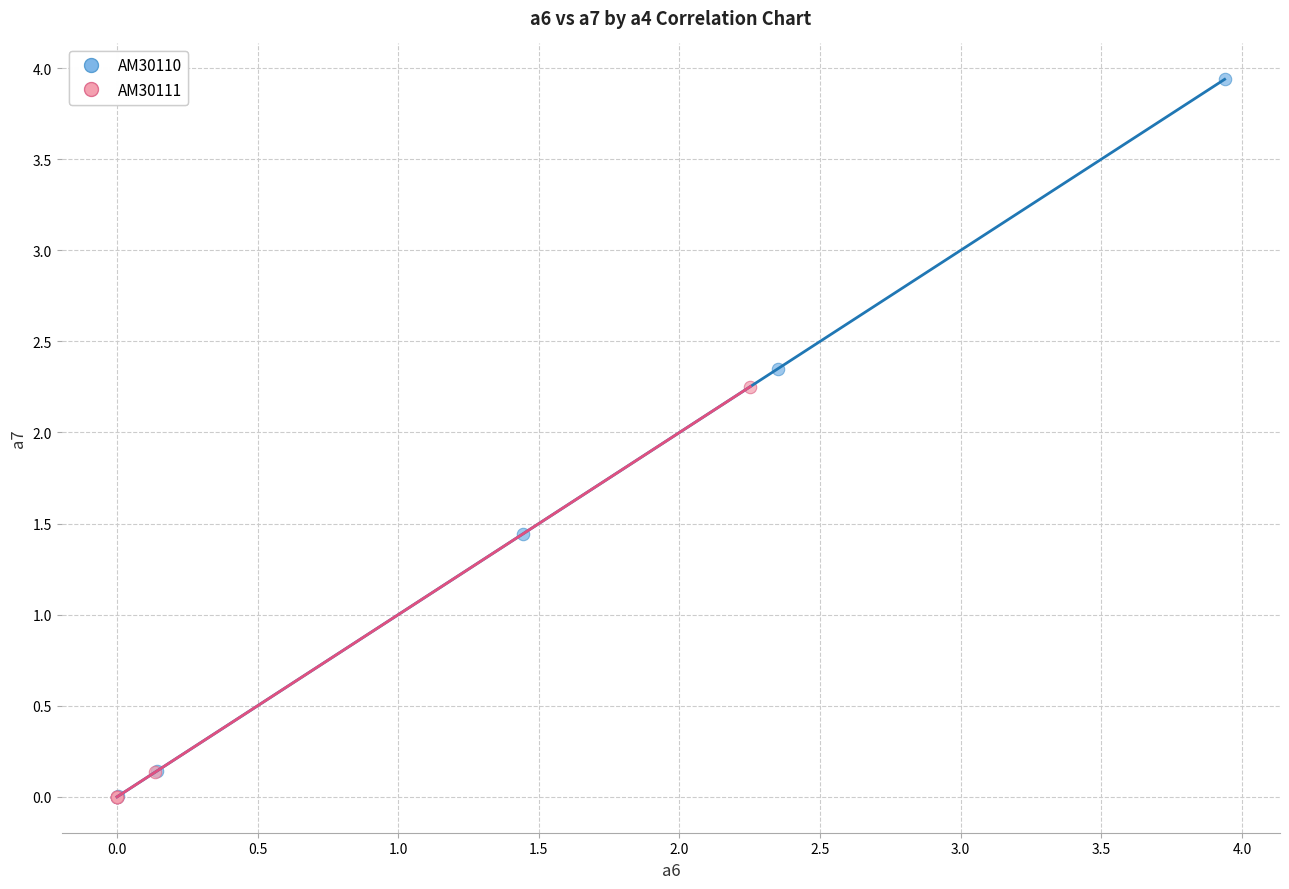

Which series has the largest Y range (max minus min)?

AM30110